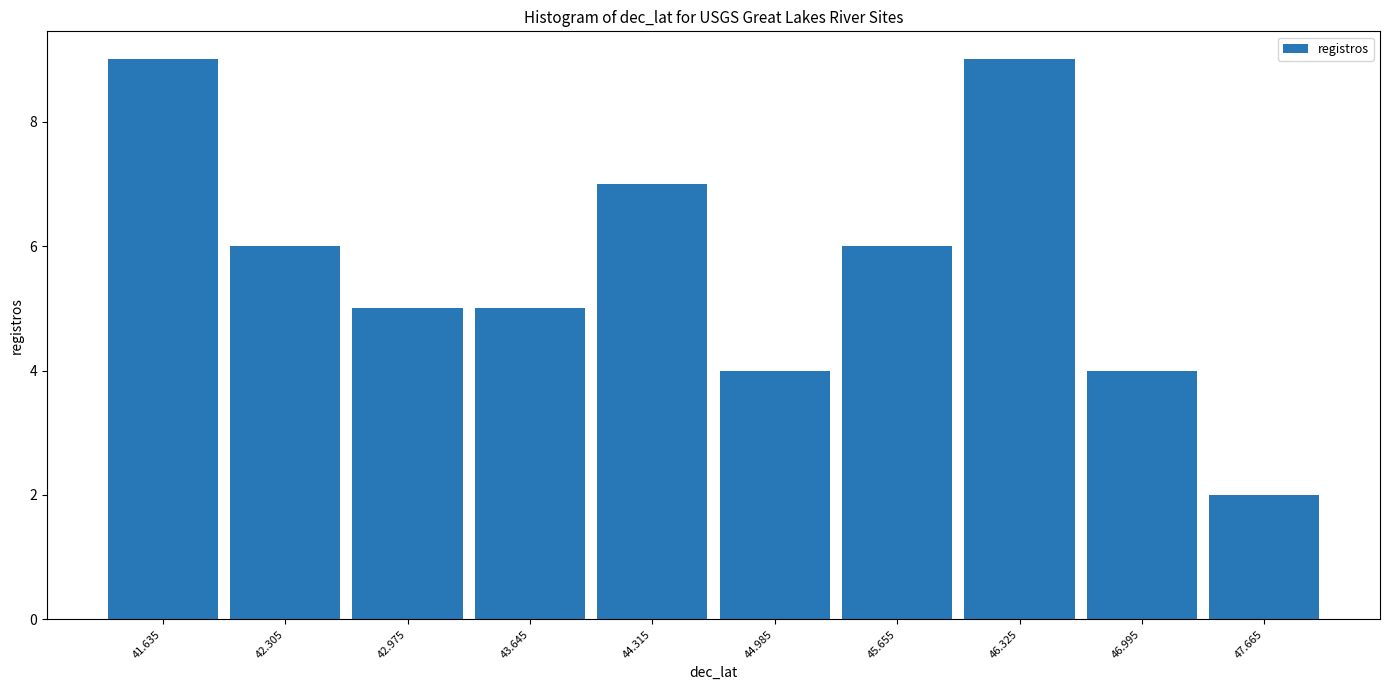

What is the height of the bar covering 41.30 to 41.97 on the x-axis? Neither the bar edges nor the heights are printed on the chart, so give them approximately, as read against the axes.

9